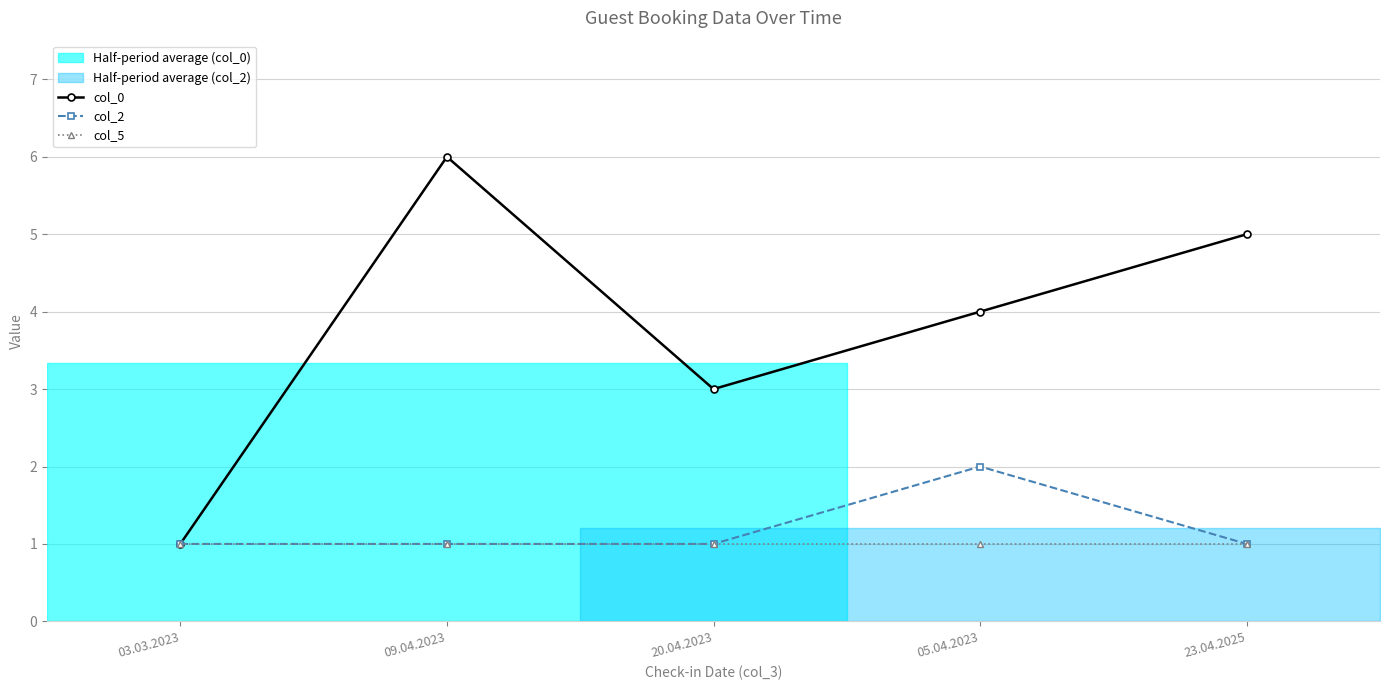

Is the value of col_2 at 05.04.2023 greater than the value of col_0 at 05.04.2023?

No